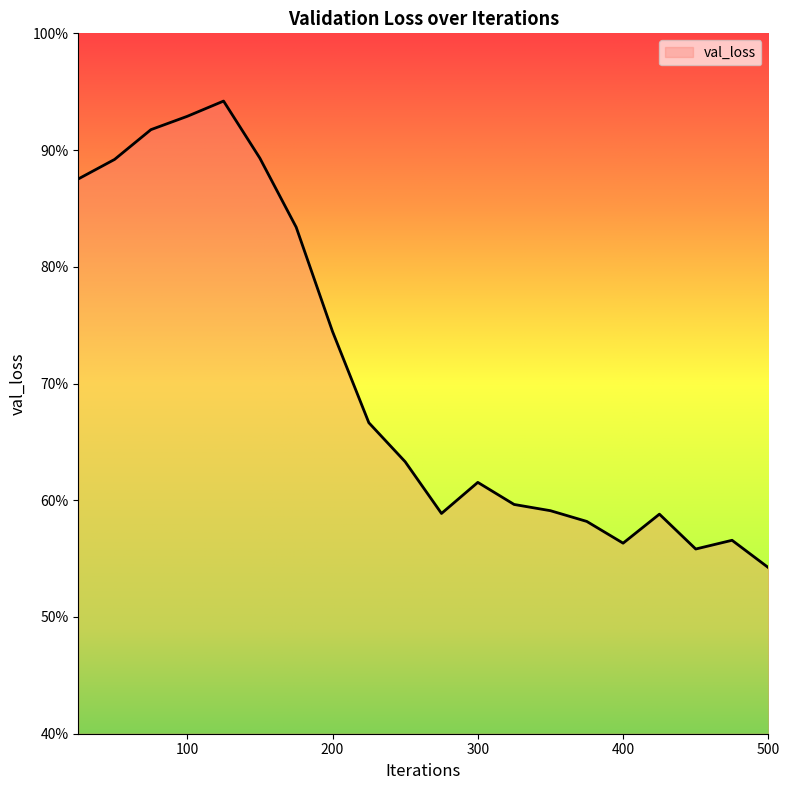

Does the chart have visible grid lines?

No